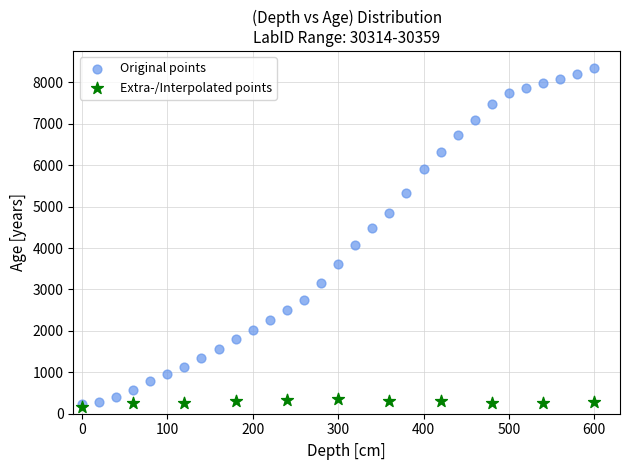

Which series has the largest Y range (max minus min)?

Original points